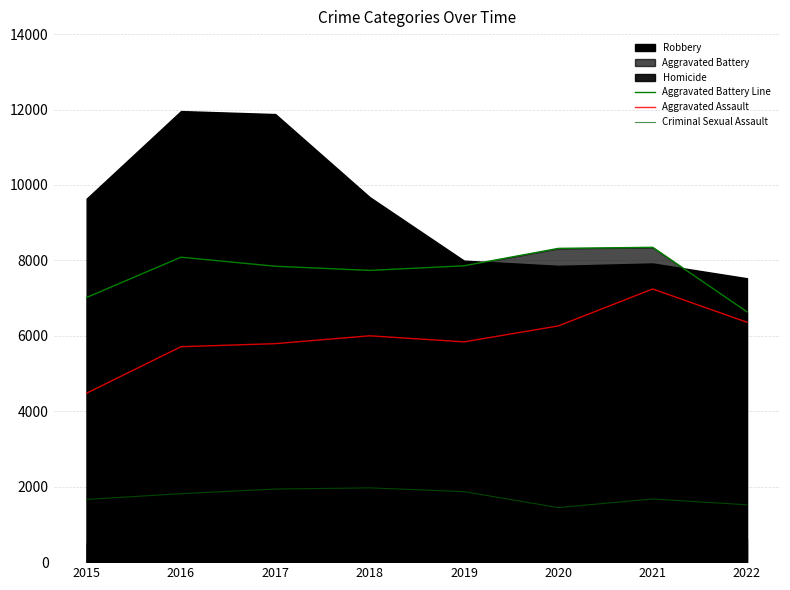

The value of Criminal Sexual Assault at 2020 is 690. True or false?

False